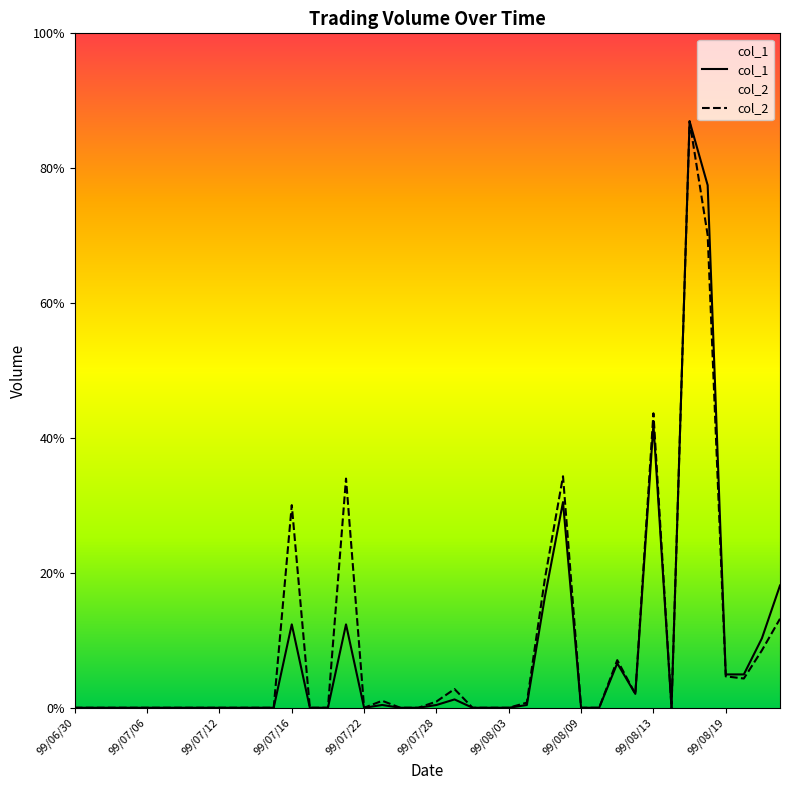

Is it true that col_2 equals -0.6 at 99/08/09?

False